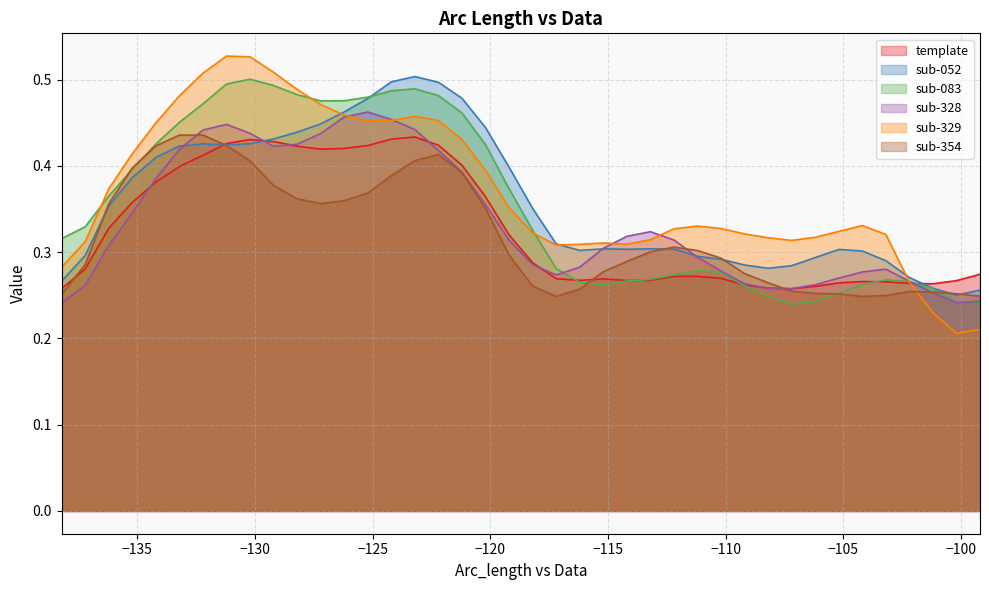

What is the smallest value displayed?

0.2